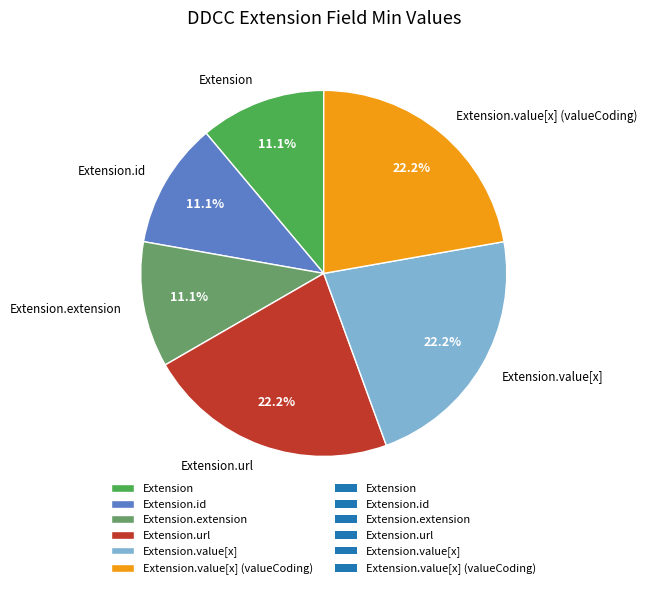

Does any single category account for the majority?

No